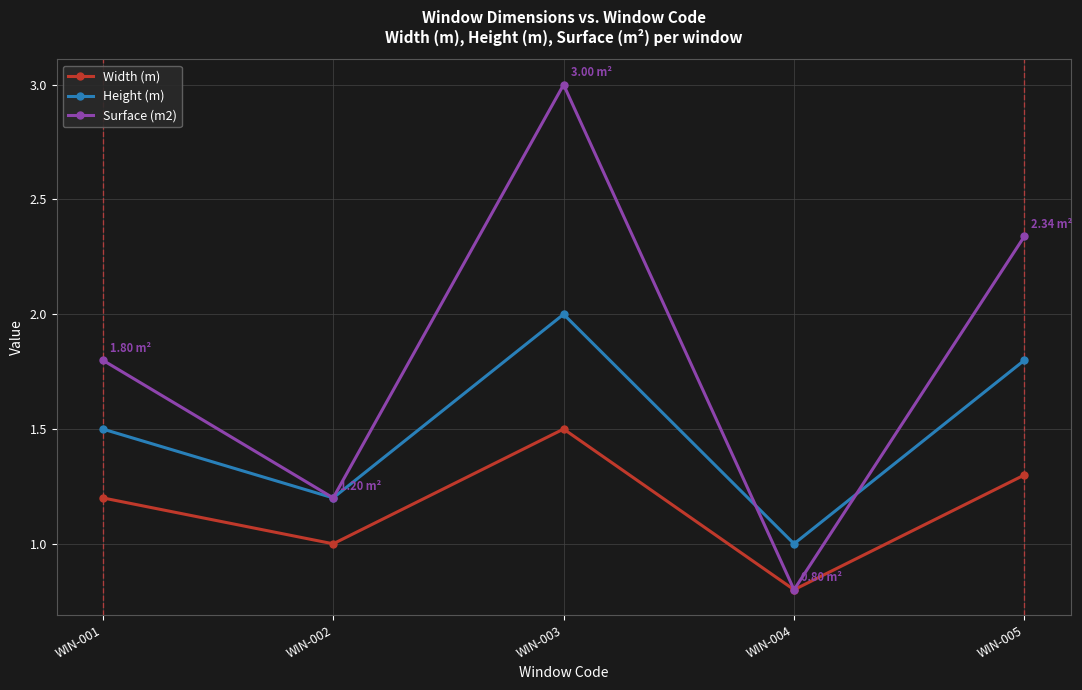

How many lines are shown in the chart?

3